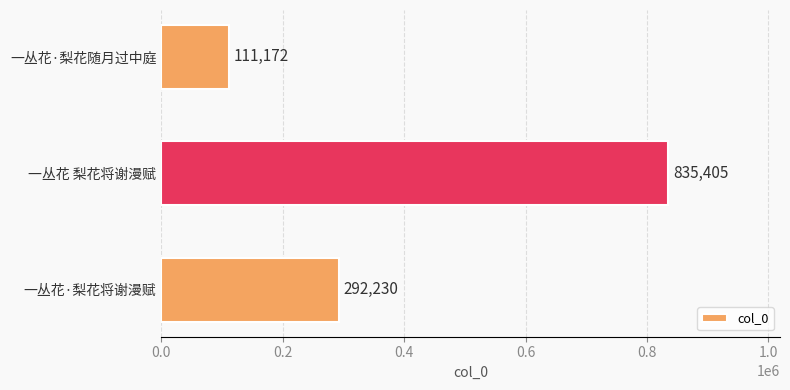

The chart shows a value of 111172 at 一丛花·梨花随月过中庭. True or false?

True